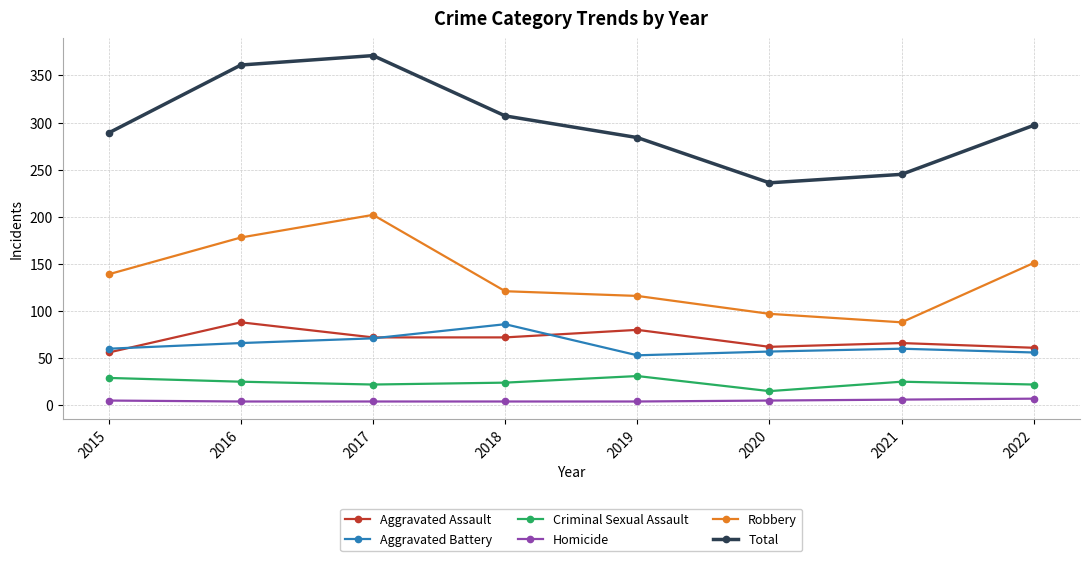

Is it true that Robbery equals 121 at 2018?

True